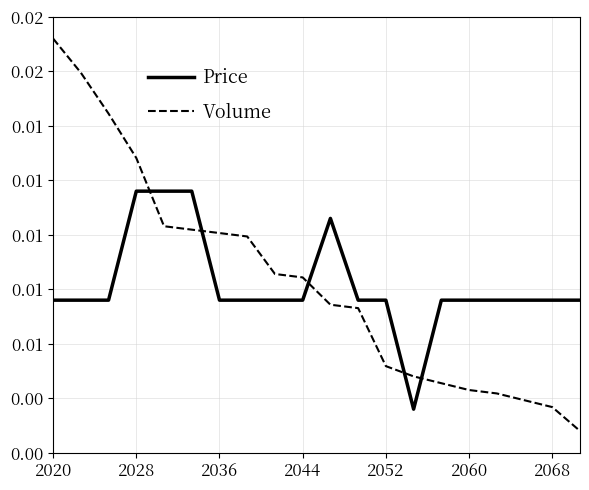

Rank the series by their maximum value, from highest to lowest.

Volume, Price